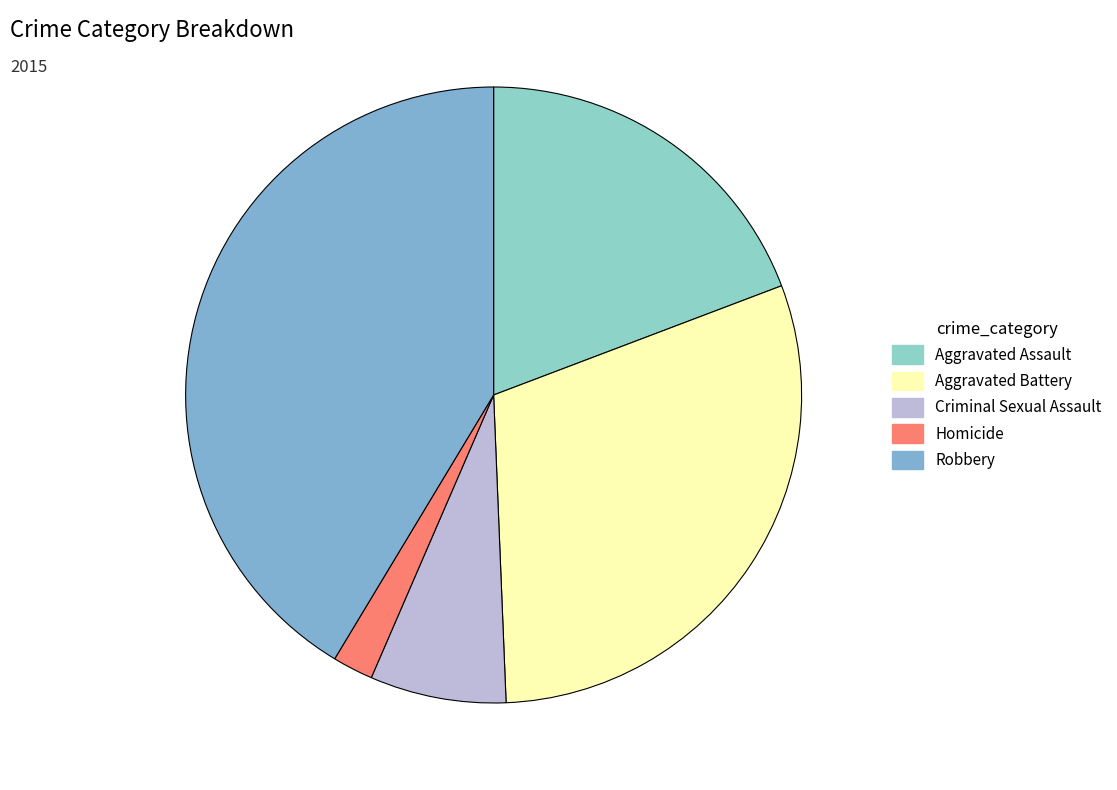

Which category has the smallest portion of the pie?

Homicide